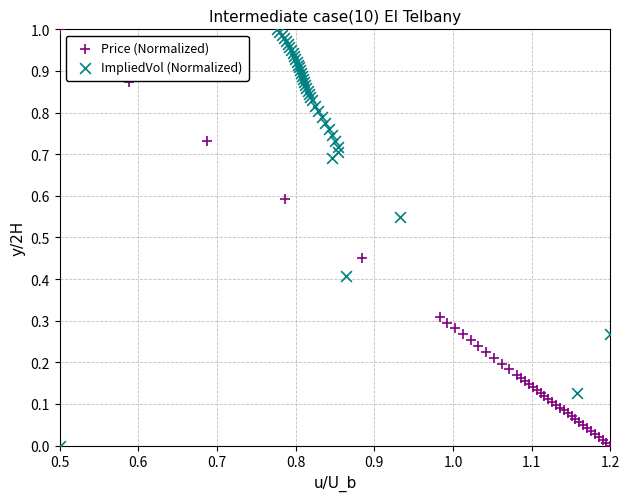

What are all the series names shown in the legend?

Price (Normalized), ImpliedVol (Normalized)